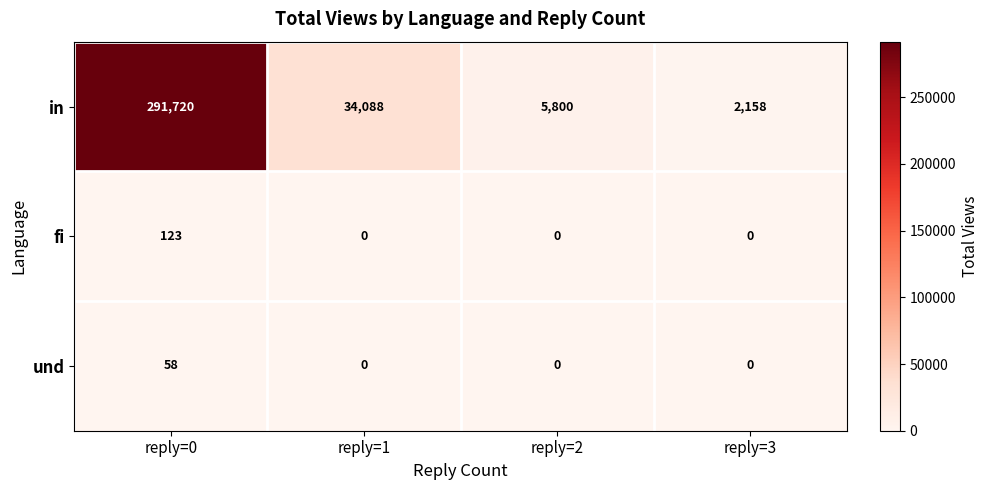

Reading left to right, list all the values displayed in this chart.

in: 291720	34088	5800	2158
fi: 123	0	0	0
und: 58	0	0	0